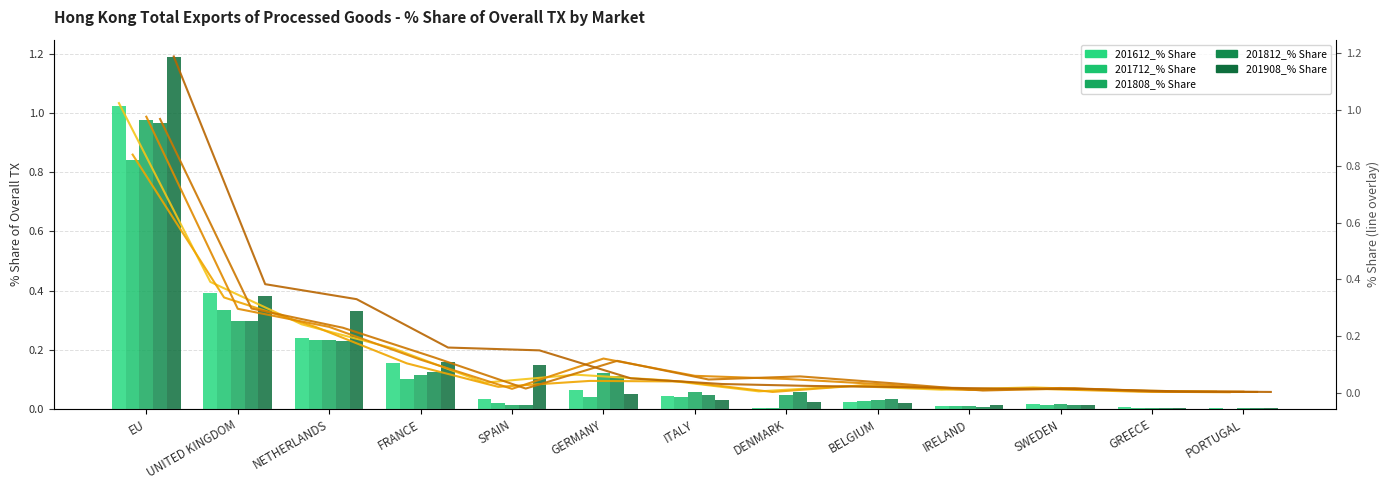

How many distinct data groups are displayed?

5